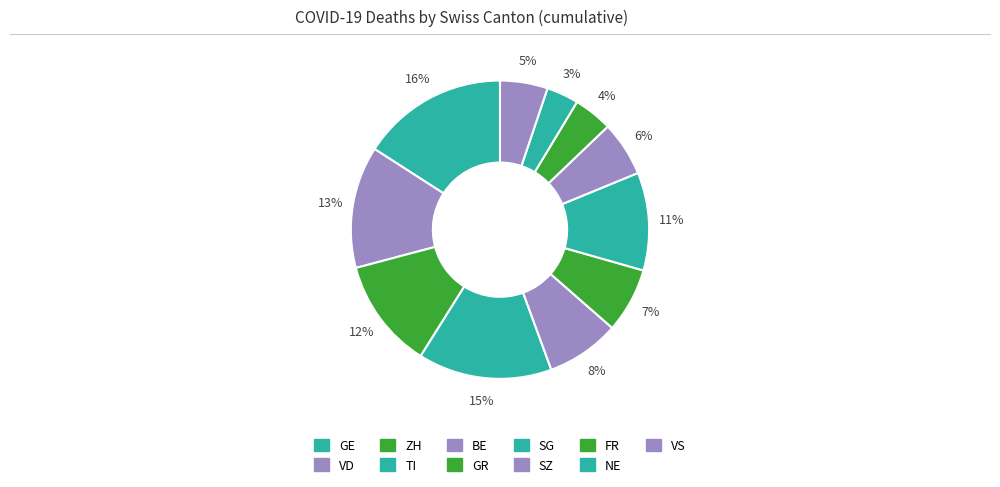

Count the number of slices in the pie.

11